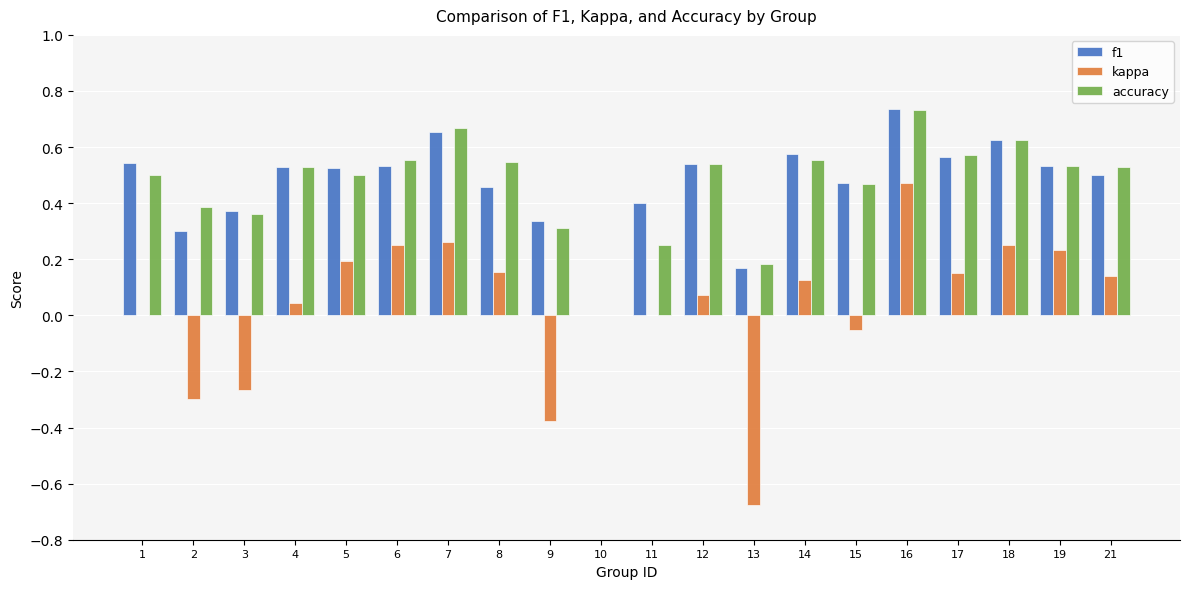

At which category does the chart reach its peak across all series?

16